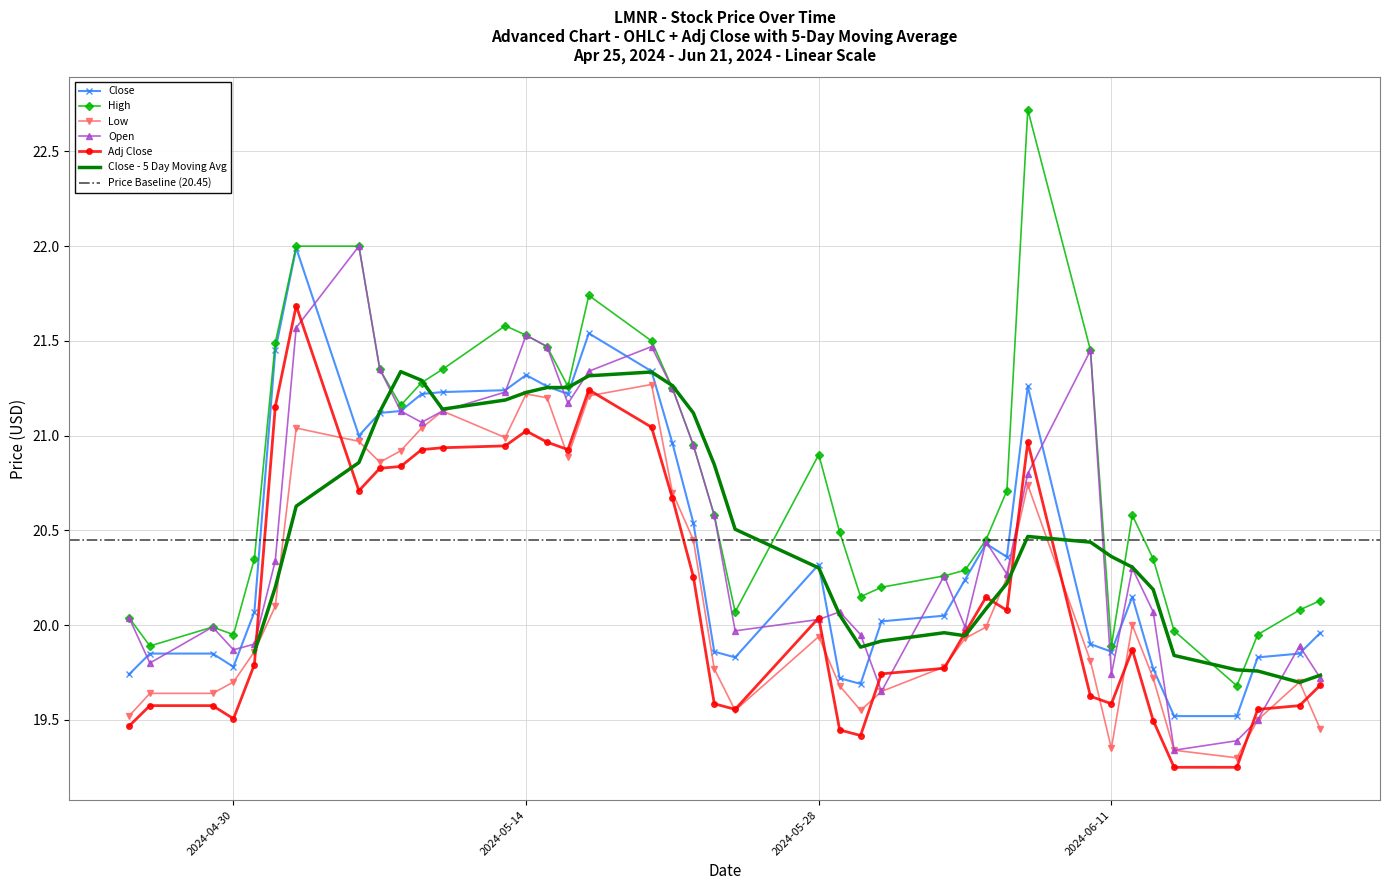

What is the sum of all High values?

831.0